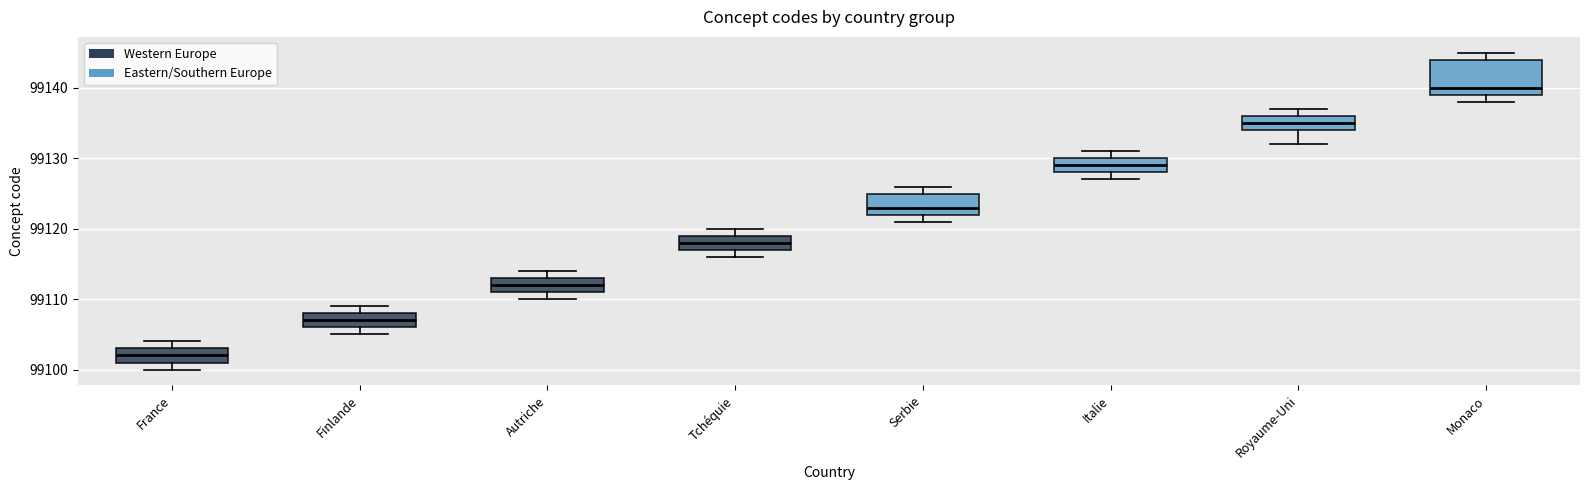

Which box is the tallest, from its lower edge to its upper edge?

Monaco